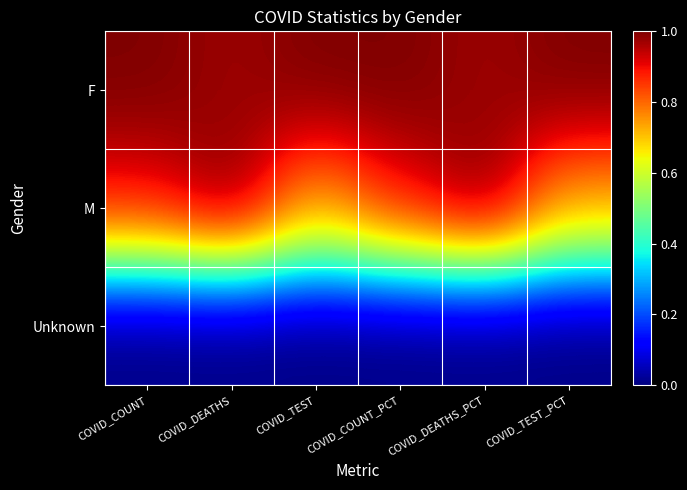

What is the total value across all series at COVID_COUNT?

1.9